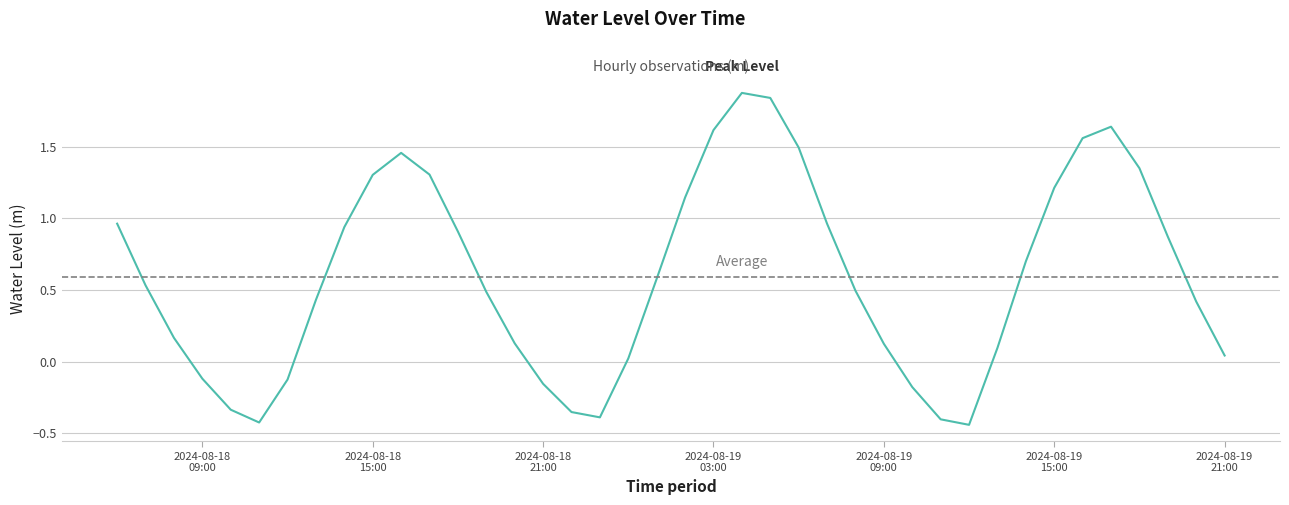

How many series are shown in this chart?

1